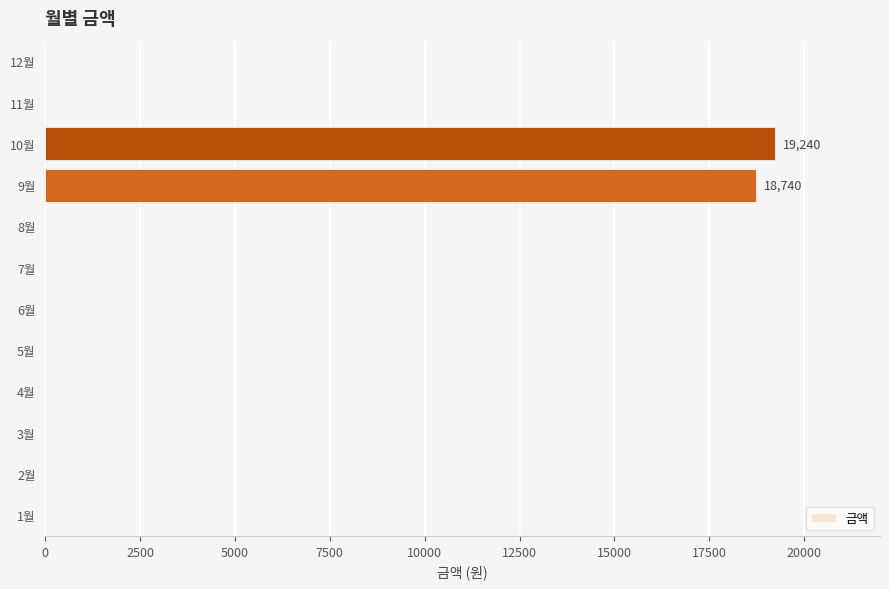

The value at 10월 is 10142. True or false?

False